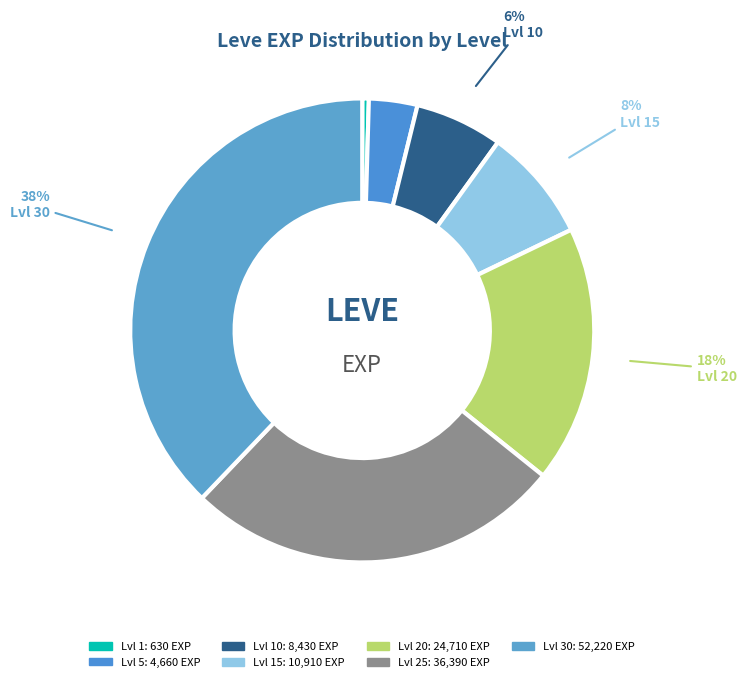

Which slice is the largest?

Lvl 30